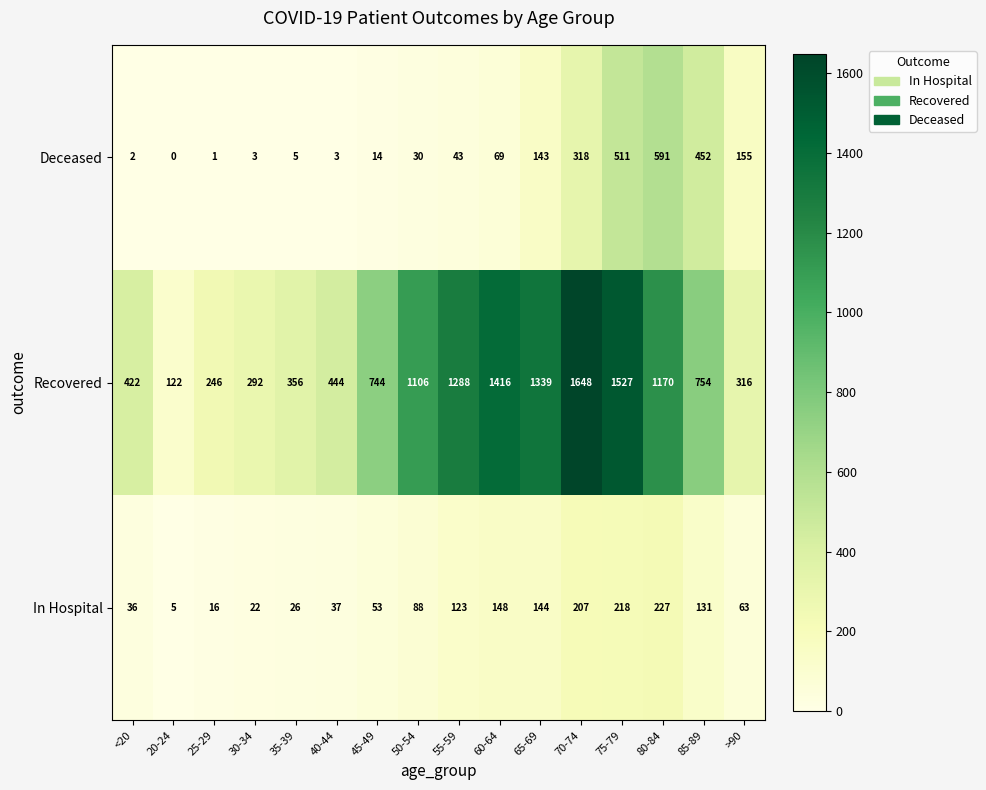

At which category is the sum across all series the highest?

75-79